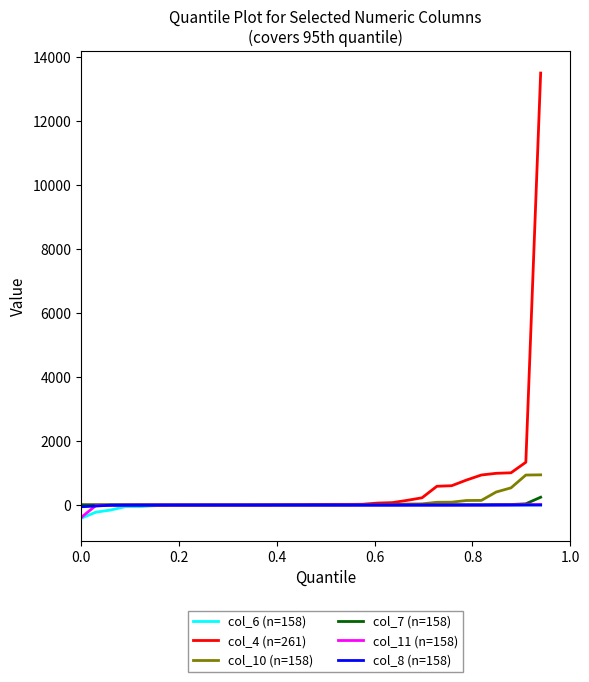

What is the difference between the maximum and minimum values in the col_4 (n=261) series?

13487